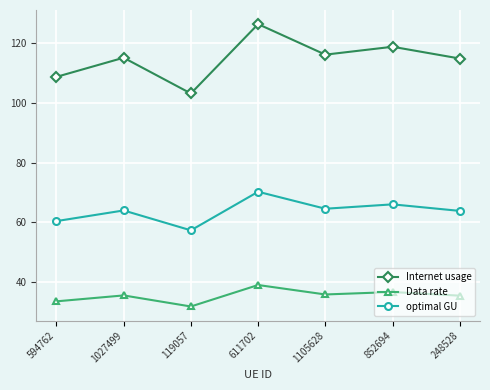

True or false: Data rate has more than 0 interior local peaks.

True